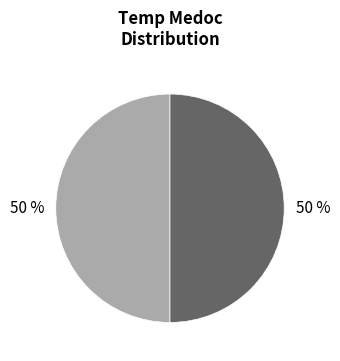

To the nearest percent, what is the average slice percentage?

50%